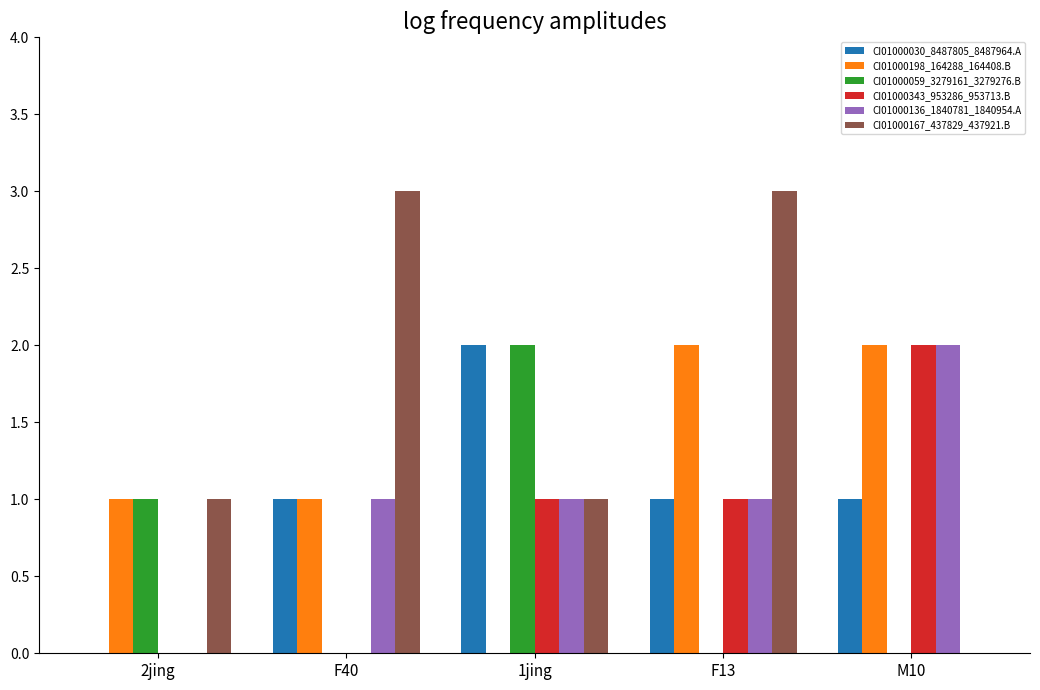

Are the bars horizontal?

No